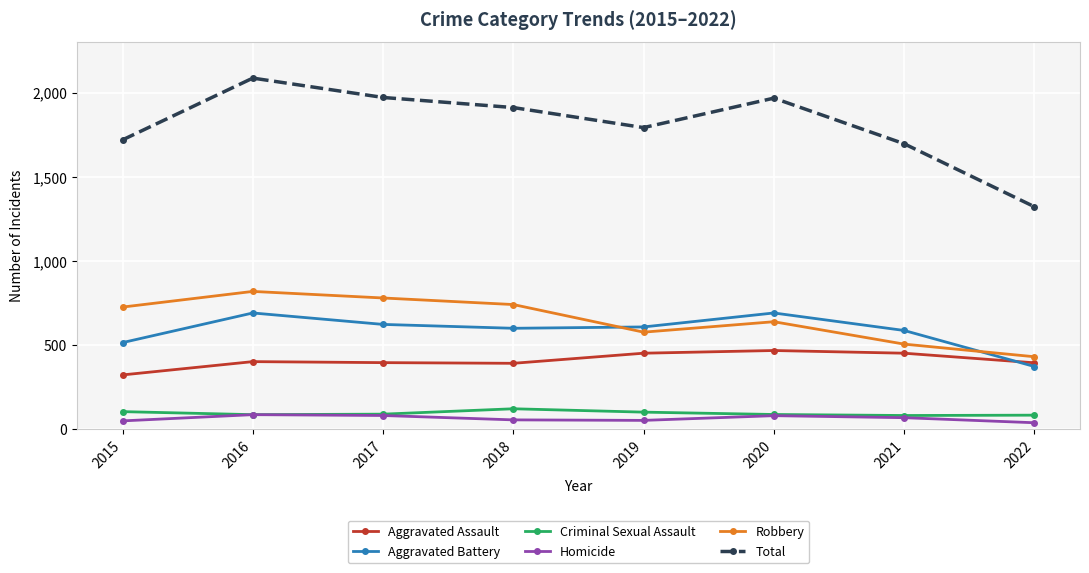

What is the value of the Aggravated Battery point at the 4th from the left?

600